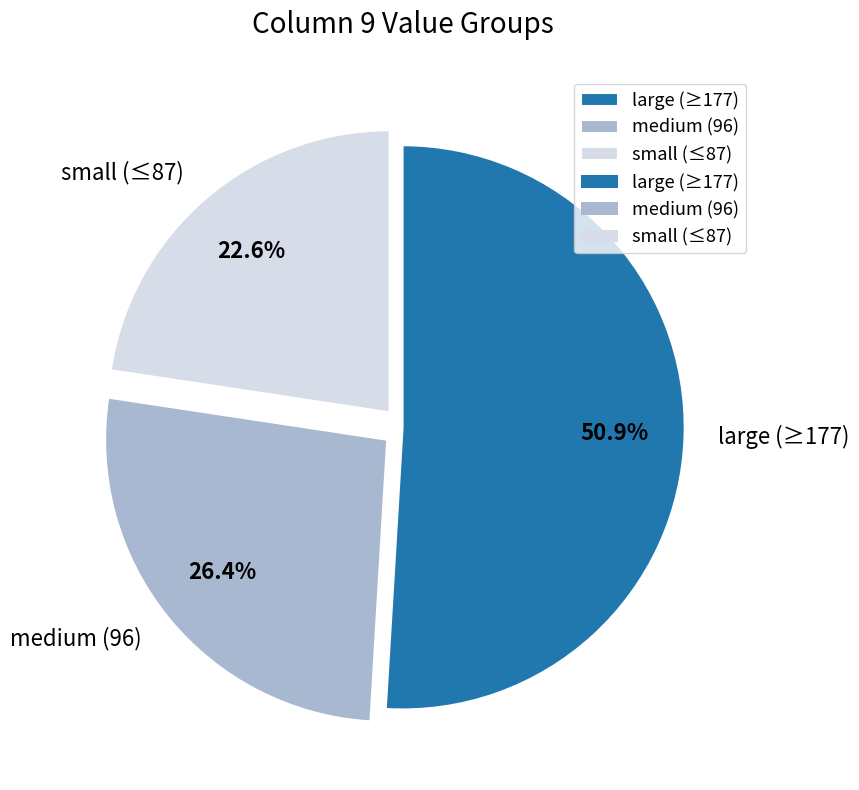

To the nearest percent, what is the difference between the largest and smallest slice percentages?

28%